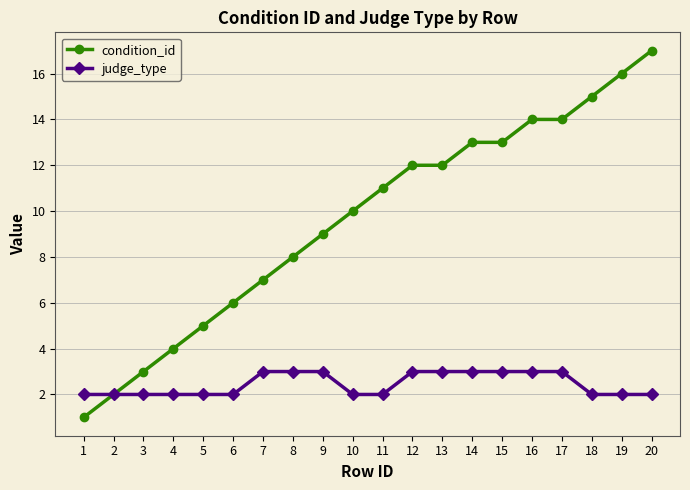

How many lines are shown in the chart?

2